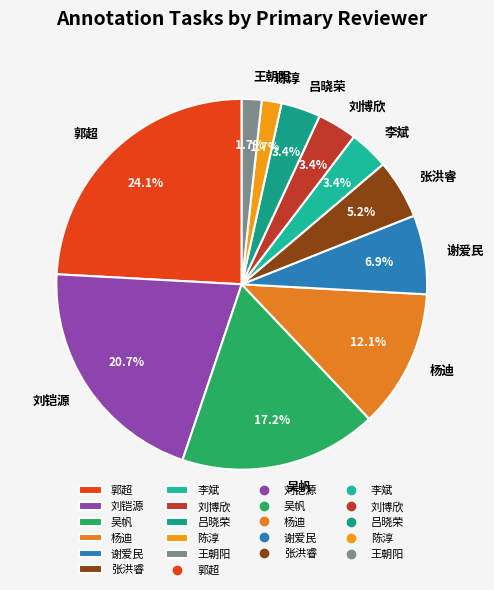

What percentage is NOT represented by 刘博欣?

96.6%